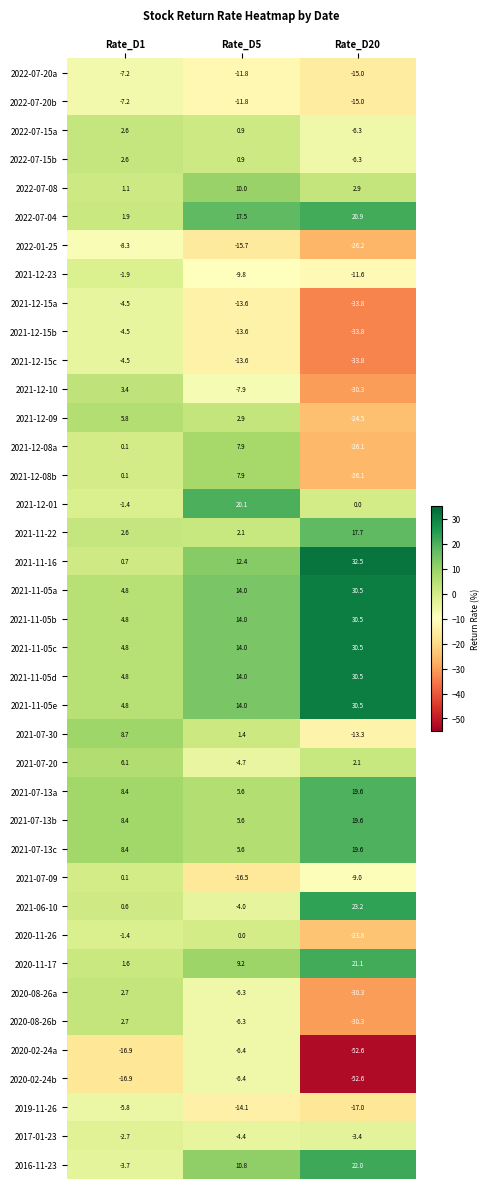

At which category is the sum across all series the highest?

Rate_D5